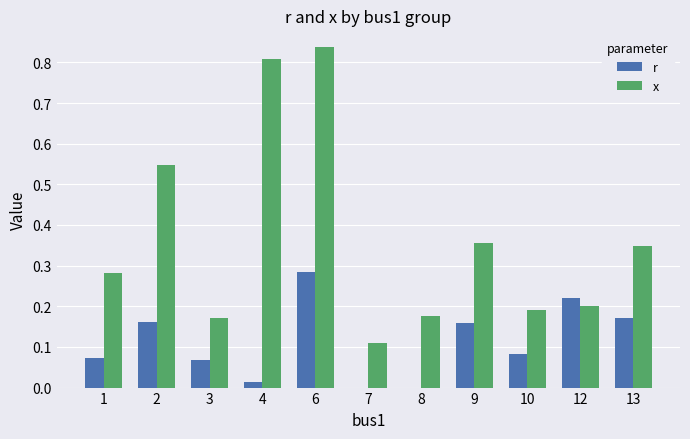

Which series changed the most between 7 and 13?

x